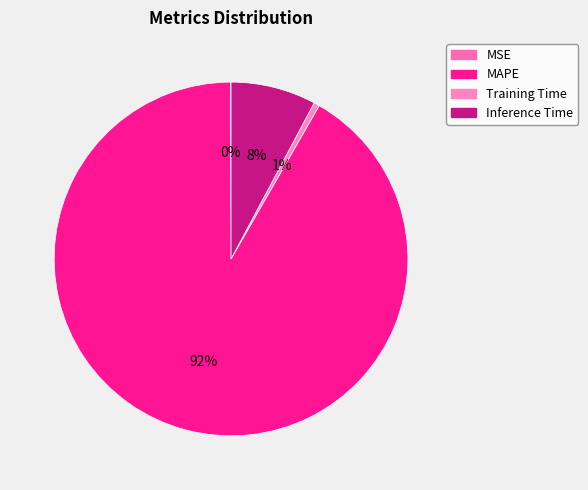

Which slice represents more than half of the pie?

MAPE